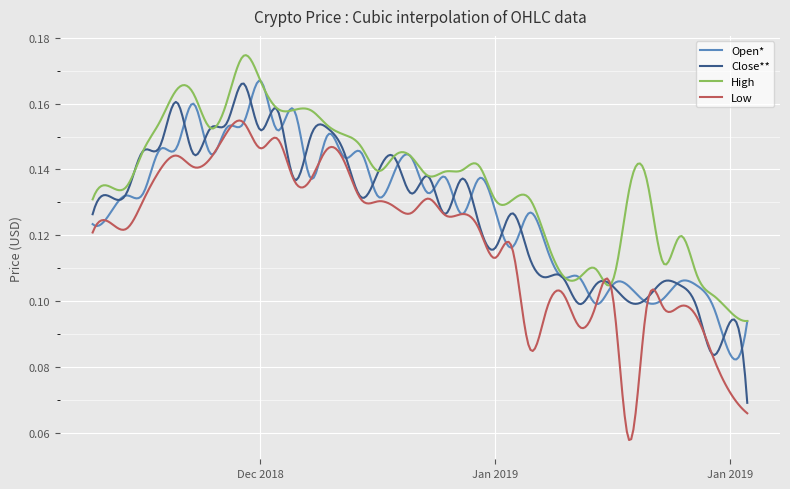

What are all the series names shown in the legend?

Open*, Close**, High, Low